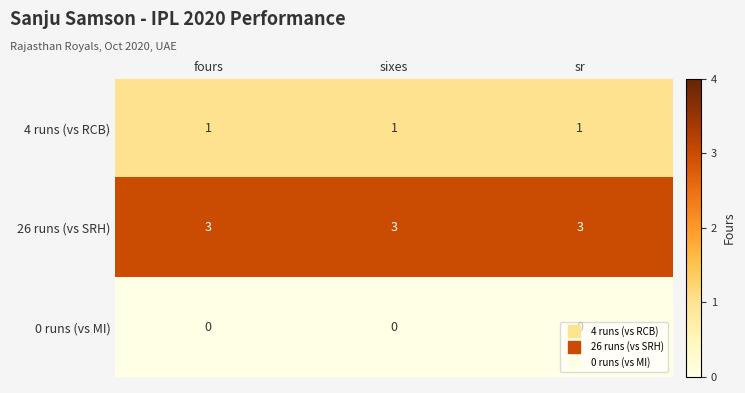

What is the spread (max minus min) of values at sr?

3